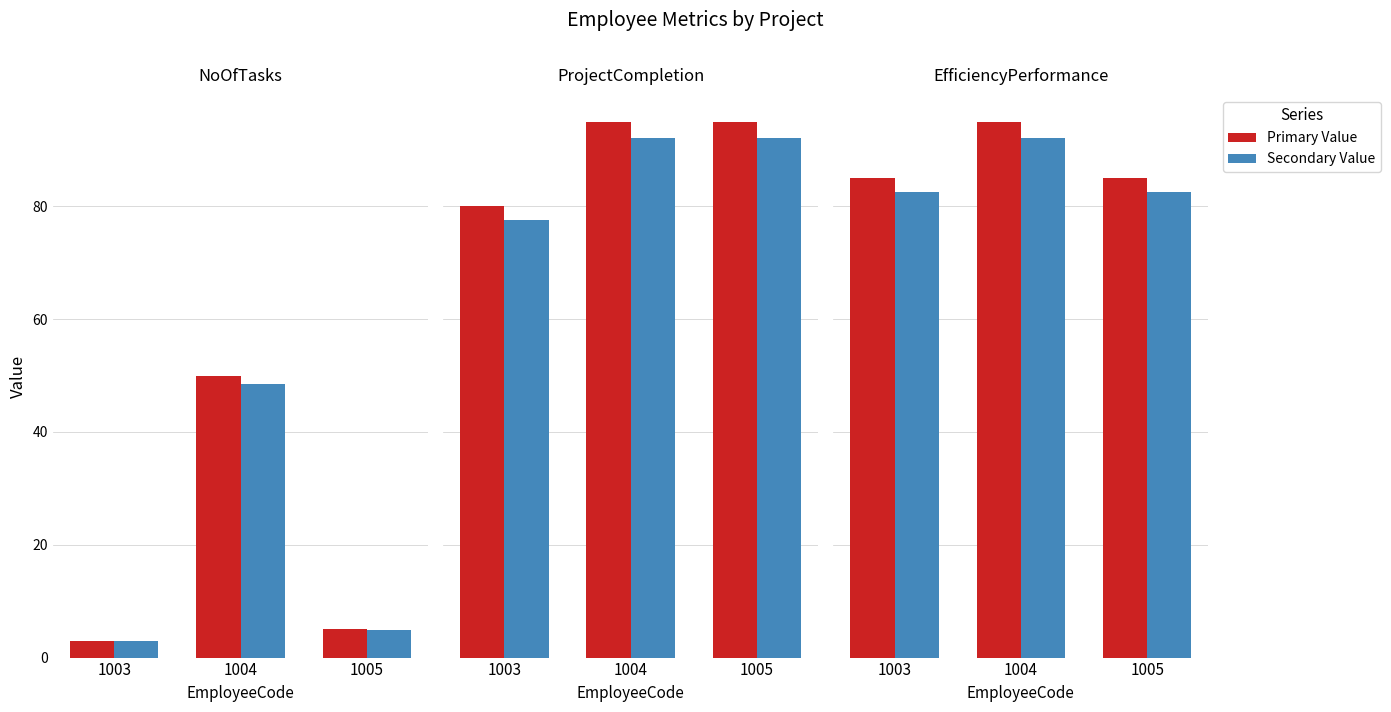

How many series are shown in this chart?

6